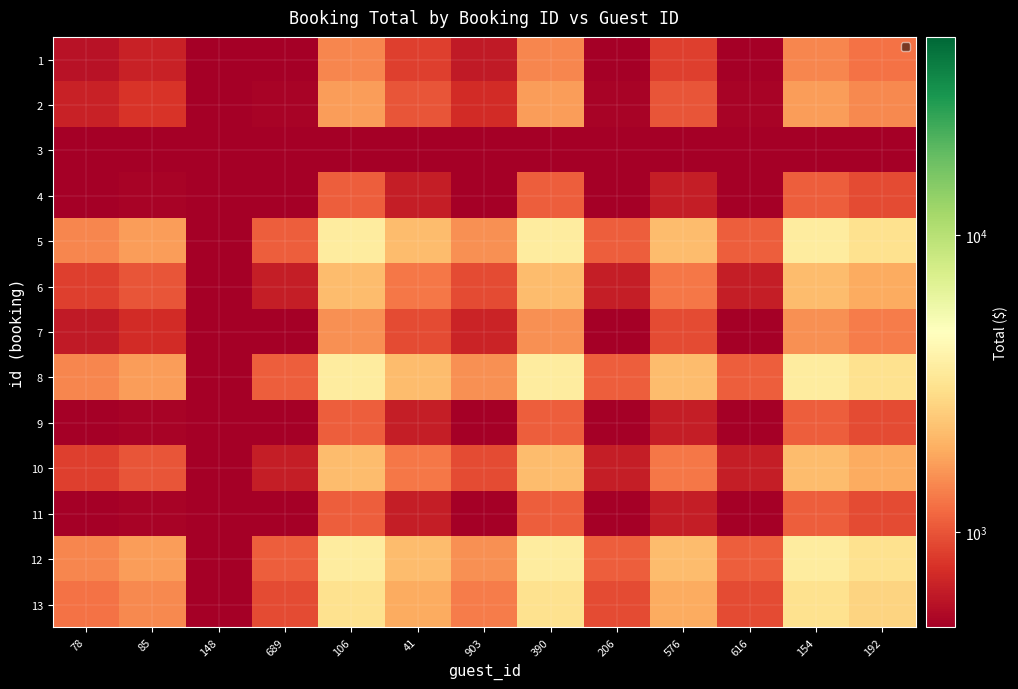

Which category has the lowest value across all series?

148